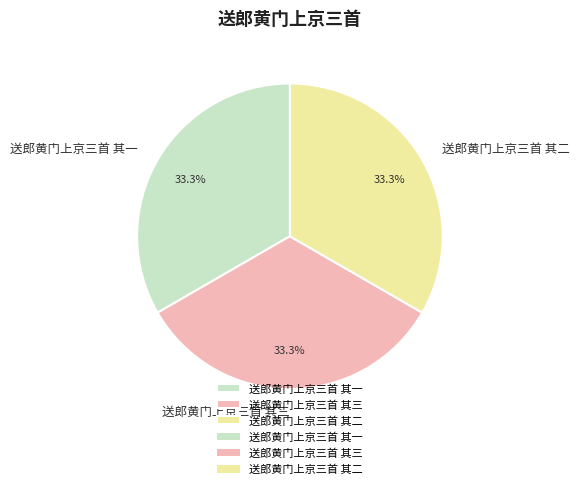

Combined, what portion of the pie is 送郎黄门上京三首 其一 and 送郎黄门上京三首 其二?

66.7%